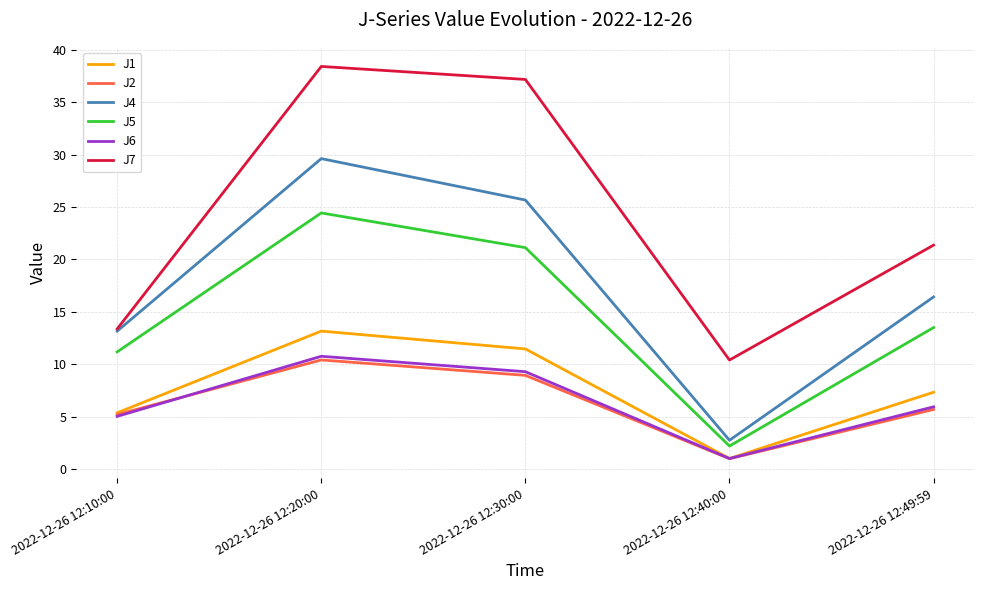

True or false: J5 and J6 intersect in this chart.

False